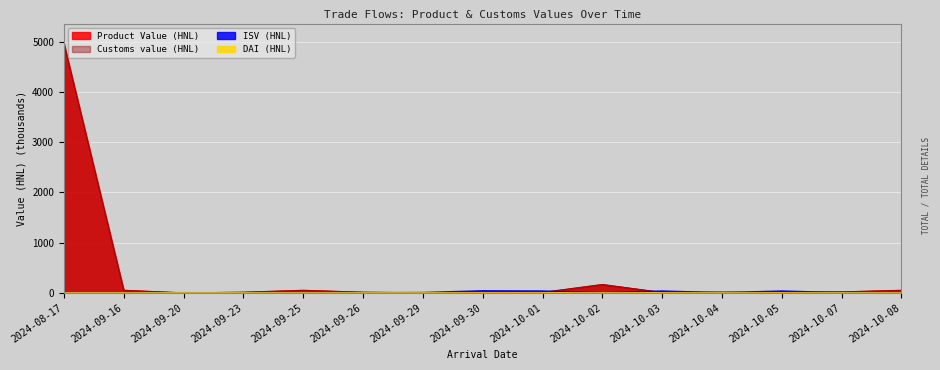

Reading left to right, what are all the values shown in this chart?

Product Value (HNL): 2024-08-17=4961.3	2024-09-16=51.9	2024-09-20=0.2	2024-09-23=13.3	2024-09-25=51.9	2024-09-26=13.3	2024-09-29=1.1	2024-09-30=10.5	2024-10-01=9.3	2024-10-02=166.5	2024-10-03=8.0	2024-10-04=15.2	2024-10-05=8.0	2024-10-07=20.1	2024-10-08=51.1
Customs value (HNL): 2024-08-17=4962.9	2024-09-16=51.9	2024-09-20=0.2	2024-09-23=13.3	2024-09-25=51.1	2024-09-26=13.3	2024-09-29=1.1	2024-09-30=10.5	2024-10-01=9.3	2024-10-02=166.5	2024-10-03=8.0	2024-10-04=15.2	2024-10-05=8.0	2024-10-07=20.1	2024-10-08=51.1
ISV (HNL): 2024-08-17=0.0	2024-09-16=0.0	2024-09-20=0.8	2024-09-23=0.0	2024-09-25=0.0	2024-09-26=0.0	2024-09-29=4.1	2024-09-30=39.2	2024-10-01=34.8	2024-10-02=0.0	2024-10-03=34.8	2024-10-04=0.0	2024-10-05=34.8	2024-10-07=0.0	2024-10-08=0.0
DAI (HNL): 2024-08-17=0.0	2024-09-16=0.0	2024-09-20=0.3	2024-09-23=0.0	2024-09-25=0.0	2024-09-26=0.0	2024-09-29=0.0	2024-09-30=0.0	2024-10-01=0.0	2024-10-02=0.0	2024-10-03=0.0	2024-10-04=0.0	2024-10-05=0.0	2024-10-07=0.0	2024-10-08=0.0